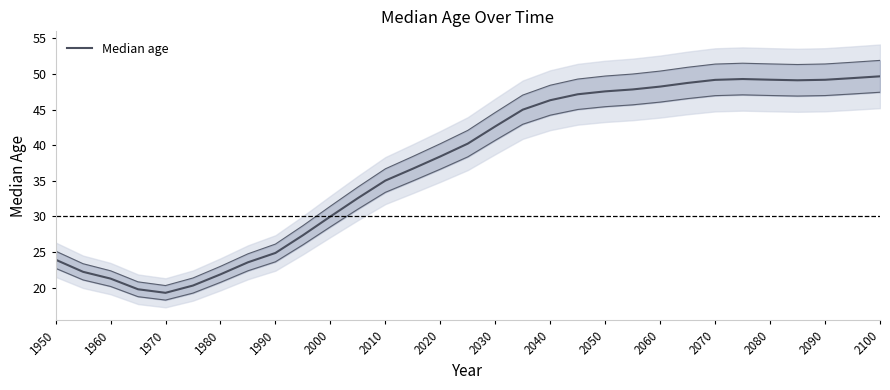

What is the average value?

37.3